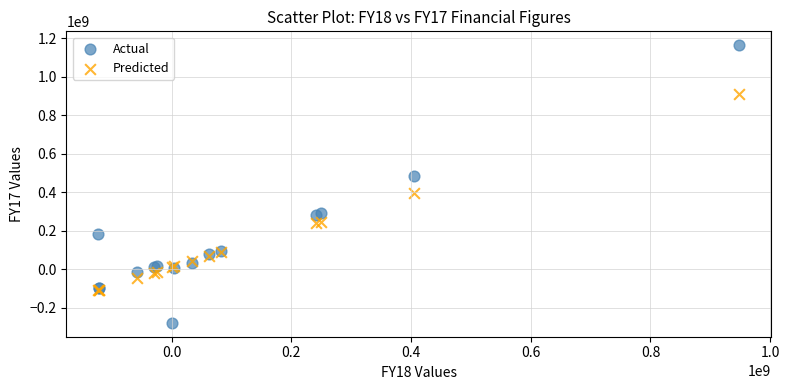

What are all the series names shown in the legend?

Actual, Predicted